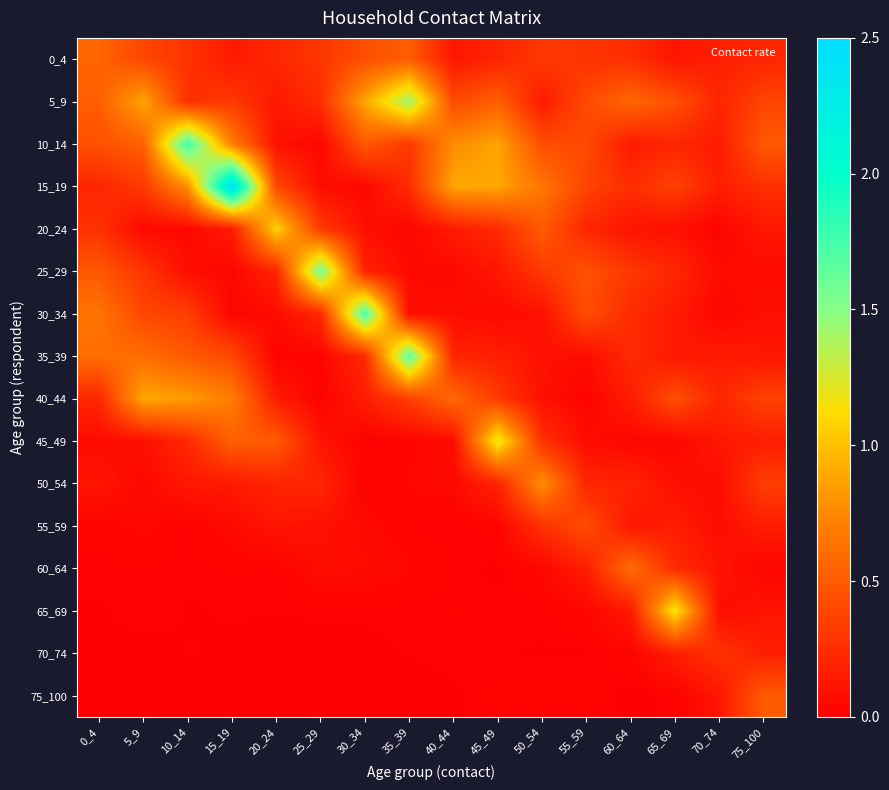

Reading left to right, transcribe all the data shown in this chart.

0_4: 0_4=0.6	5_9=0.4	10_14=0.3	15_19=0.1	20_24=0.2	25_29=0.3	30_34=0.4	35_39=0.5	40_44=0.1	45_49=0.2	50_54=0.3	55_59=0.3	60_64=0.3	65_69=0.1	70_74=0.2	75_100=0.2
5_9: 0_4=0.5	5_9=0.9	10_14=0.3	15_19=0.3	20_24=0.1	25_29=0.3	30_34=0.9	35_39=1.4	40_44=0.4	45_49=0.5	50_54=0.1	55_59=0.4	60_64=0.6	65_69=0.4	70_74=0.2	75_100=0.4
10_14: 0_4=0.4	5_9=0.5	10_14=1.8	15_19=0.7	20_24=0.1	25_29=0.0	30_34=0.5	35_39=0.3	40_44=0.8	45_49=0.9	50_54=0.4	55_59=0.4	60_64=0.2	65_69=0.2	70_74=0.2	75_100=0.5
15_19: 0_4=0.2	5_9=0.3	10_14=0.8	15_19=2.4	20_24=0.4	25_29=0.1	30_34=0.0	35_39=0.3	40_44=0.9	45_49=0.9	50_54=0.7	55_59=0.4	60_64=0.2	65_69=0.4	70_74=0.2	75_100=0.3
20_24: 0_4=0.3	5_9=0.1	10_14=0.0	15_19=0.2	20_24=1.1	25_29=0.3	30_34=0.1	35_39=0.0	40_44=0.2	45_49=0.2	50_54=0.5	55_59=0.2	60_64=0.1	65_69=0.1	70_74=0.0	75_100=0.1
25_29: 0_4=0.5	5_9=0.3	10_14=0.1	15_19=0.0	20_24=0.2	25_29=1.6	30_34=0.2	35_39=0.1	40_44=0.1	45_49=0.1	50_54=0.3	55_59=0.5	60_64=0.3	65_69=0.2	70_74=0.1	75_100=0.1
30_34: 0_4=0.6	5_9=0.4	10_14=0.3	15_19=0.0	20_24=0.1	25_29=0.2	30_34=1.7	35_39=0.1	40_44=0.1	45_49=0.1	50_54=0.1	55_59=0.4	60_64=0.2	65_69=0.1	70_74=0.0	75_100=0.1
35_39: 0_4=0.6	5_9=0.6	10_14=0.5	15_19=0.4	20_24=0.0	25_29=0.0	30_34=0.2	35_39=1.7	40_44=0.2	45_49=0.2	50_54=0.1	55_59=0.1	60_64=0.2	65_69=0.1	70_74=0.1	75_100=0.1
40_44: 0_4=0.2	5_9=0.9	10_14=0.8	15_19=0.7	20_24=0.2	25_29=0.0	30_34=0.2	35_39=0.3	40_44=0.6	45_49=0.3	50_54=0.1	55_59=0.0	60_64=0.2	65_69=0.4	70_74=0.2	75_100=0.4
45_49: 0_4=0.1	5_9=0.1	10_14=0.2	15_19=0.5	20_24=0.5	25_29=0.1	30_34=0.0	35_39=0.0	40_44=0.1	45_49=1.2	50_54=0.3	55_59=0.1	60_64=0.0	65_69=0.0	70_74=0.1	75_100=0.2
50_54: 0_4=0.1	5_9=0.0	10_14=0.1	15_19=0.1	20_24=0.2	25_29=0.2	30_34=0.0	35_39=0.0	40_44=0.1	45_49=0.2	50_54=0.8	55_59=0.2	60_64=0.2	65_69=0.1	70_74=0.1	75_100=0.3
55_59: 0_4=0.0	5_9=0.0	10_14=0.0	15_19=0.1	20_24=0.1	25_29=0.1	30_34=0.1	35_39=0.0	40_44=0.0	45_49=0.0	50_54=0.3	55_59=0.4	60_64=0.1	65_69=0.2	70_74=0.1	75_100=0.2
60_64: 0_4=0.0	5_9=0.0	10_14=0.0	15_19=0.0	20_24=0.0	25_29=0.1	30_34=0.1	35_39=0.0	40_44=0.0	45_49=0.0	50_54=0.0	55_59=0.2	60_64=0.6	65_69=0.2	70_74=0.1	75_100=0.0
65_69: 0_4=0.0	5_9=0.0	10_14=0.0	15_19=0.0	20_24=0.0	25_29=0.0	30_34=0.0	35_39=0.0	40_44=0.0	45_49=0.0	50_54=0.0	55_59=0.0	60_64=0.1	65_69=1.2	70_74=0.1	75_100=0.1
70_74: 0_4=0.0	5_9=0.0	10_14=0.0	15_19=0.0	20_24=0.0	25_29=0.0	30_34=0.0	35_39=0.0	40_44=0.0	45_49=0.0	50_54=0.0	55_59=0.0	60_64=0.0	65_69=0.2	70_74=0.3	75_100=0.2
75_100: 0_4=0.0	5_9=0.0	10_14=0.0	15_19=0.0	20_24=0.0	25_29=0.0	30_34=0.0	35_39=0.0	40_44=0.0	45_49=0.0	50_54=0.0	55_59=0.0	60_64=0.0	65_69=0.0	70_74=0.1	75_100=0.5